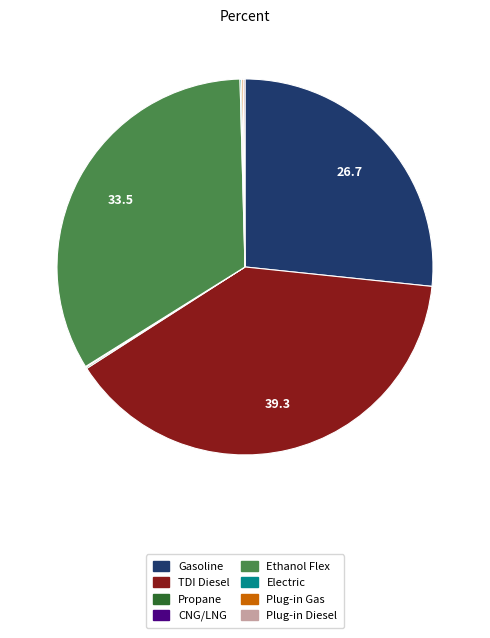

What is the ratio of the value at Ethanol Flex to the value at TDI Diesel?

0.9